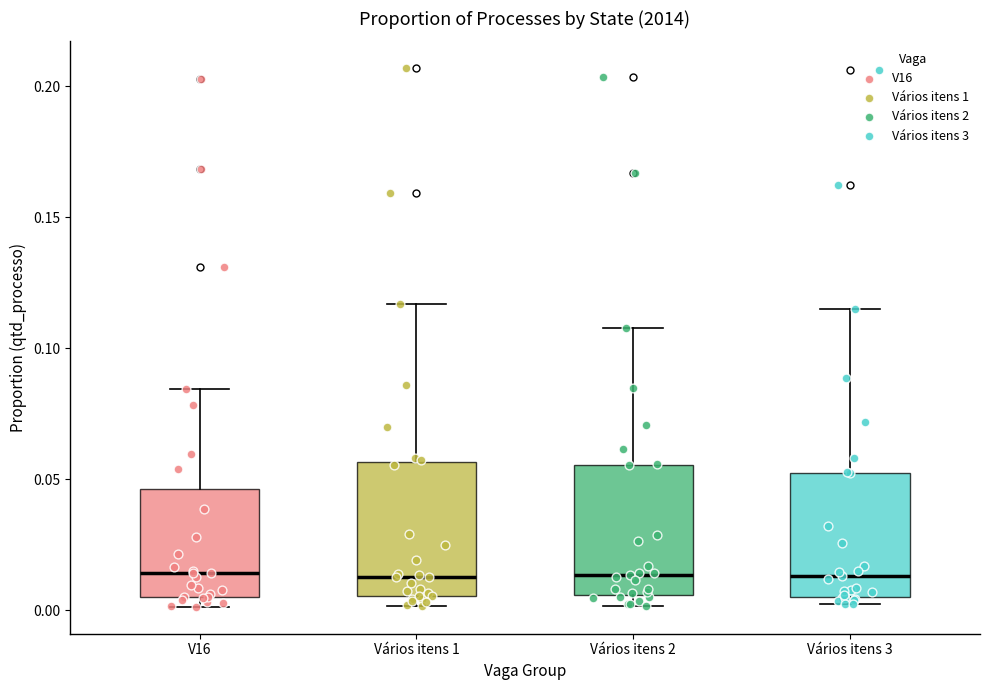

Reading left to right, transcribe this box plot: for each box, give where its median line is, the range the box spans, and where its two whiskers end, as read against the y-axis. The values are not printed on the chart, so give them approximately, as read against the axis.

V16: median 0.015, box 0.005 to 0.045, whiskers 0.000 to 0.085
Vários itens 1: median 0.015, box 0.005 to 0.055, whiskers 0.000 to 0.115
Vários itens 2: median 0.015, box 0.005 to 0.055, whiskers 0.000 to 0.110
Vários itens 3: median 0.015, box 0.005 to 0.055, whiskers 0.000 to 0.115